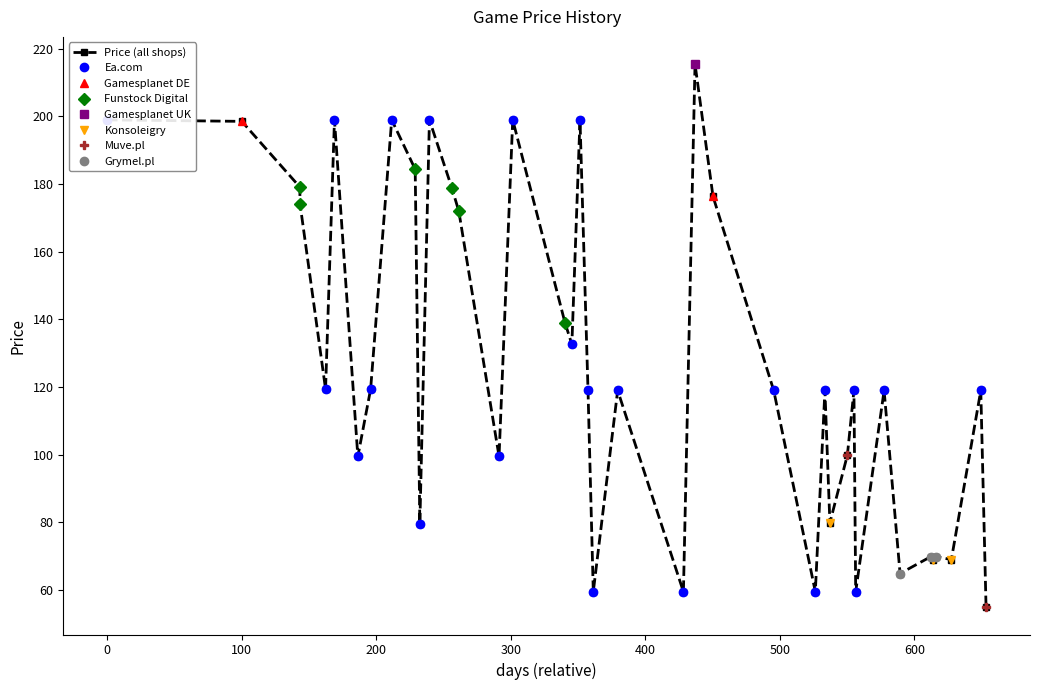

How many points are lower than both their immediate neighbors (excluding endpoints)?

13